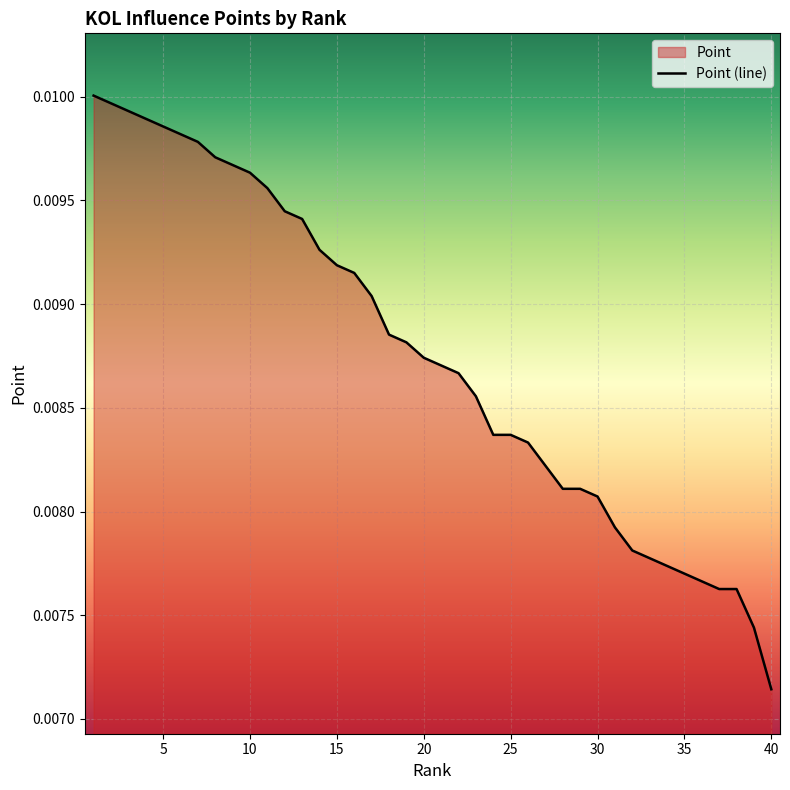

The value at 32 is 0.0. True or false?

False